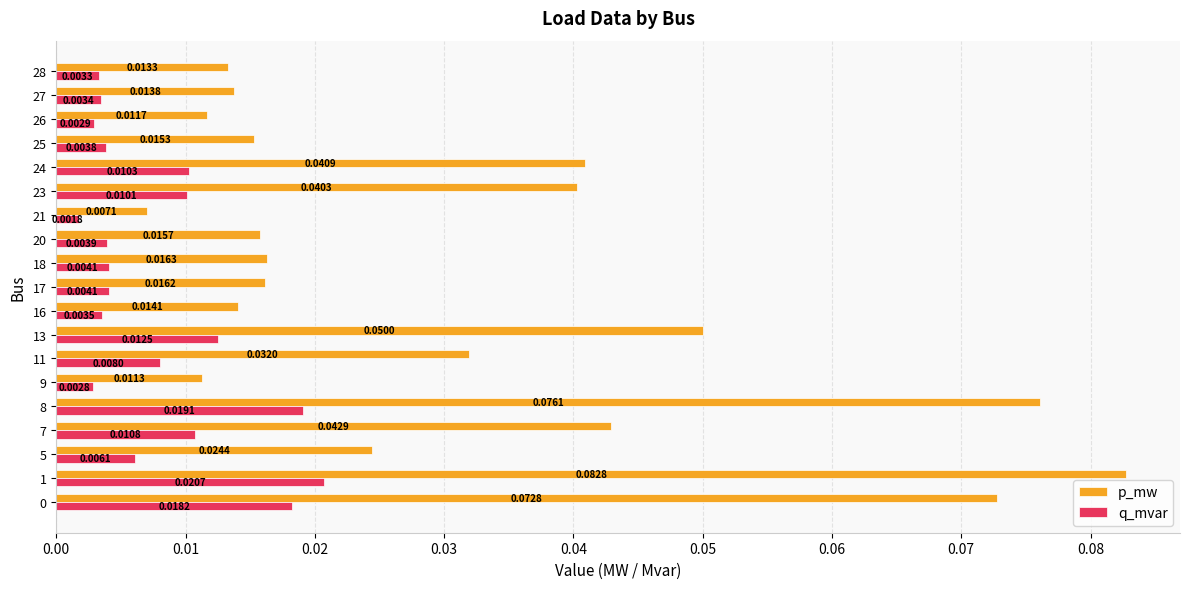

Rank the series by their average value, from highest to lowest.

p_mw, q_mvar